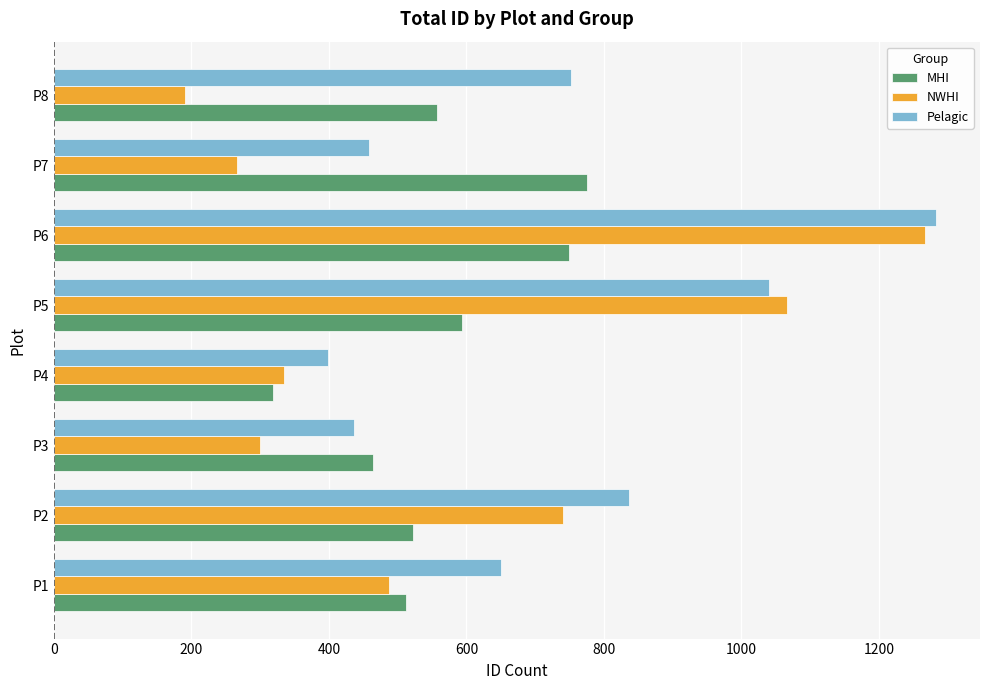

Is the value of NWHI at P2 greater than the value of Pelagic at P3?

Yes